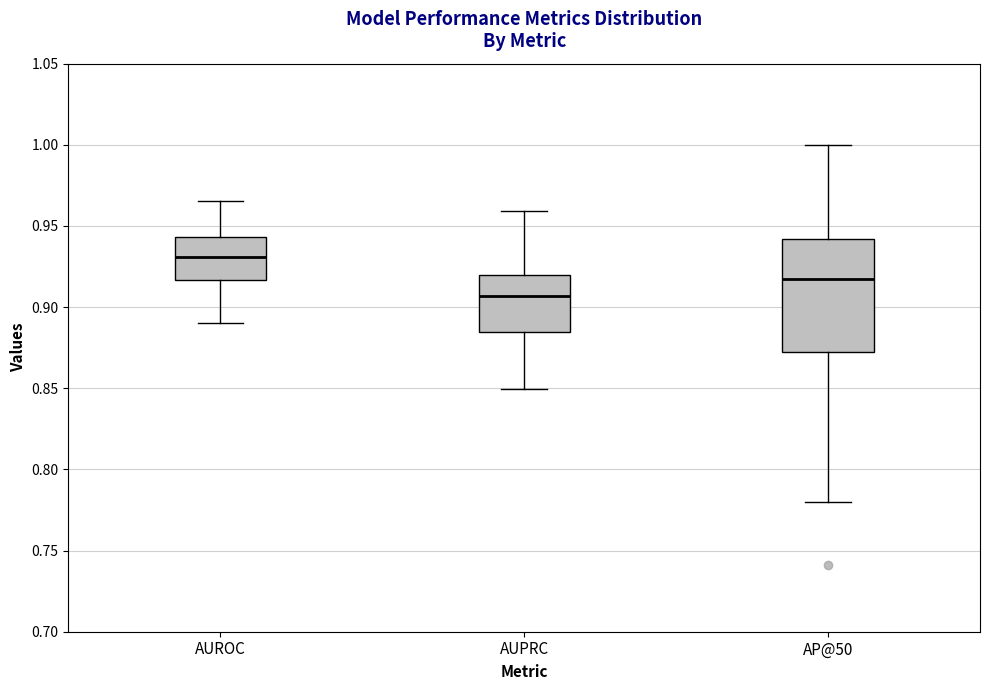

Reading left to right, transcribe this box plot: for each box, give where its median line is, the range the box spans, and where its two whiskers end, as read against the y-axis. The values are not printed on the chart, so give them approximately, as read against the axis.

AUROC: median 0.930, box 0.915 to 0.945, whiskers 0.890 to 0.965
AUPRC: median 0.905, box 0.885 to 0.920, whiskers 0.850 to 0.960
AP@50: median 0.915, box 0.870 to 0.940, whiskers 0.780 to 1.000